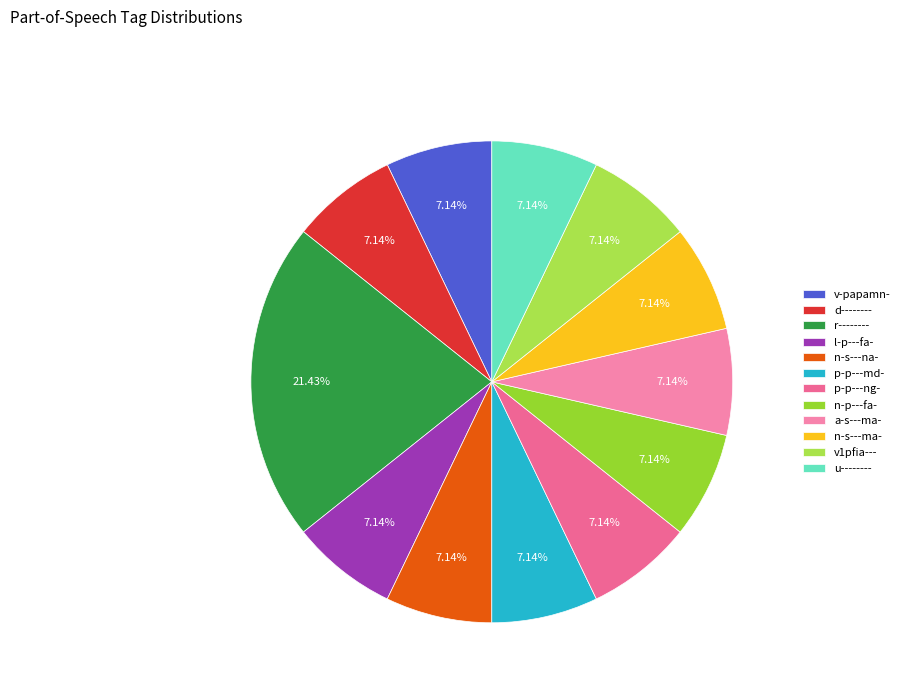

Is it true that v-papamn- is 7% of the pie?

True